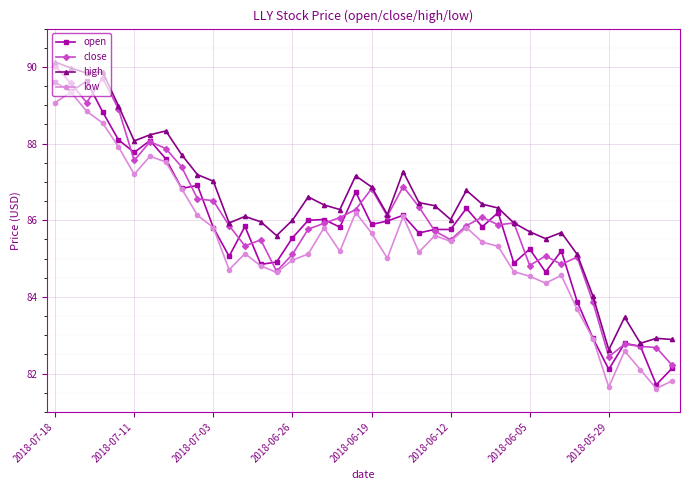

What is the smallest value displayed?

81.6